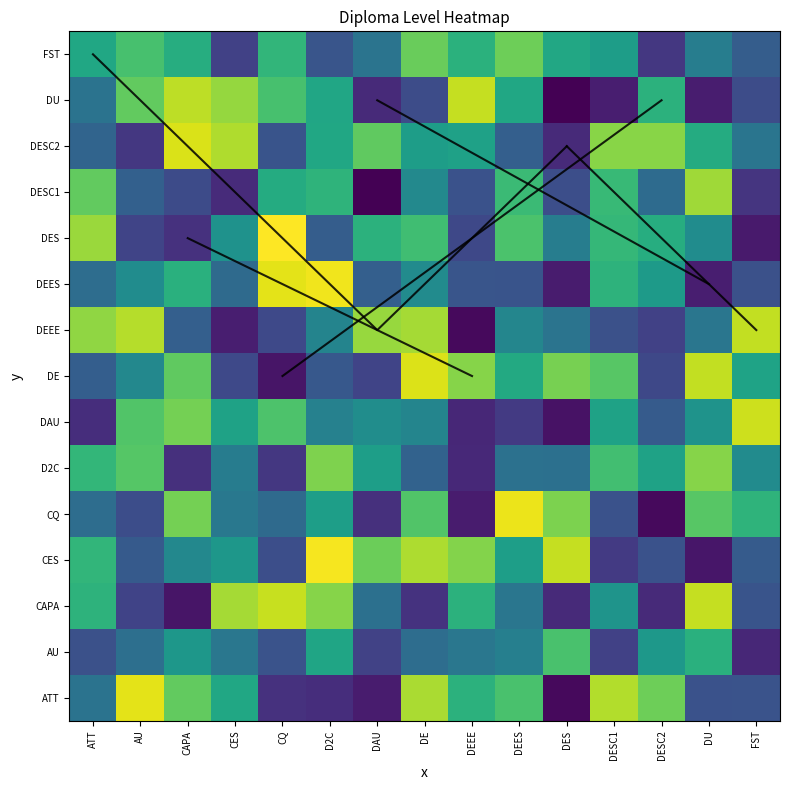

At which category is the sum across all series the highest?

DE